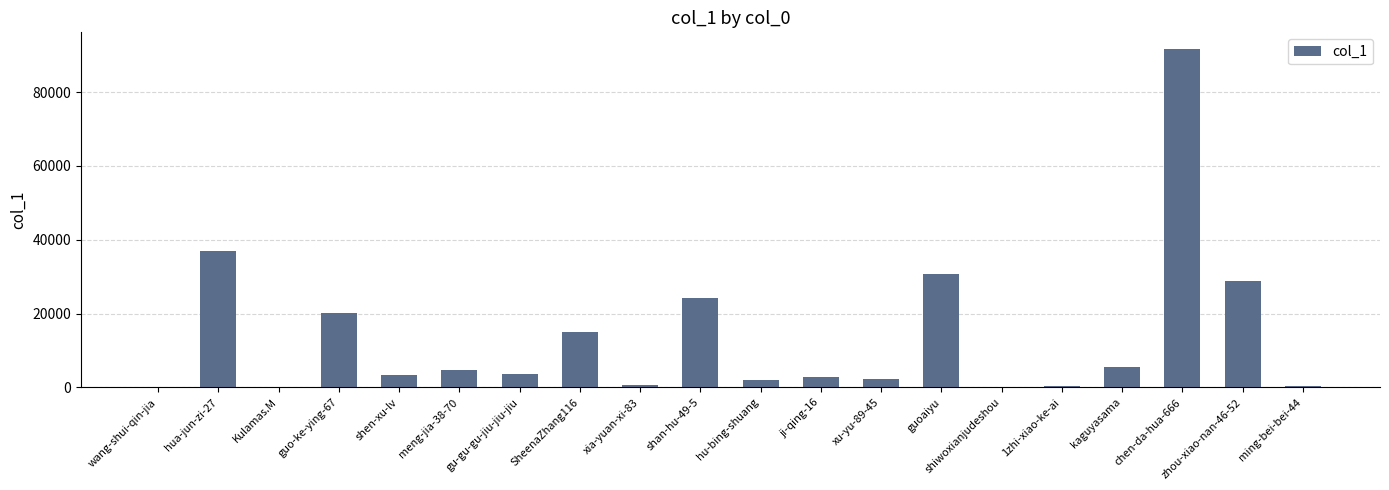

Where is the data nearest to the value 45822?

hua-jun-zi-27